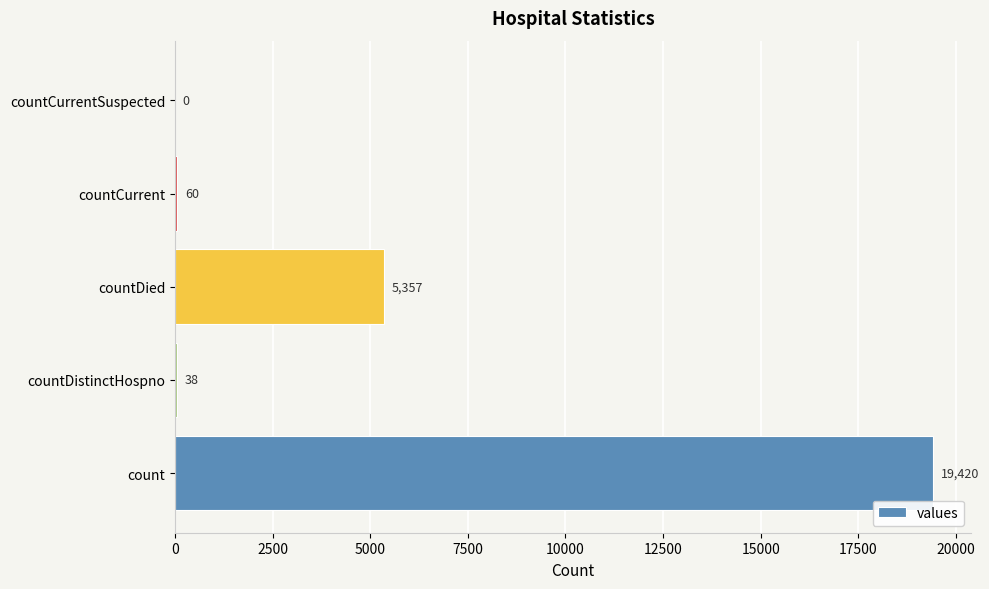

How many series are shown in this chart?

1